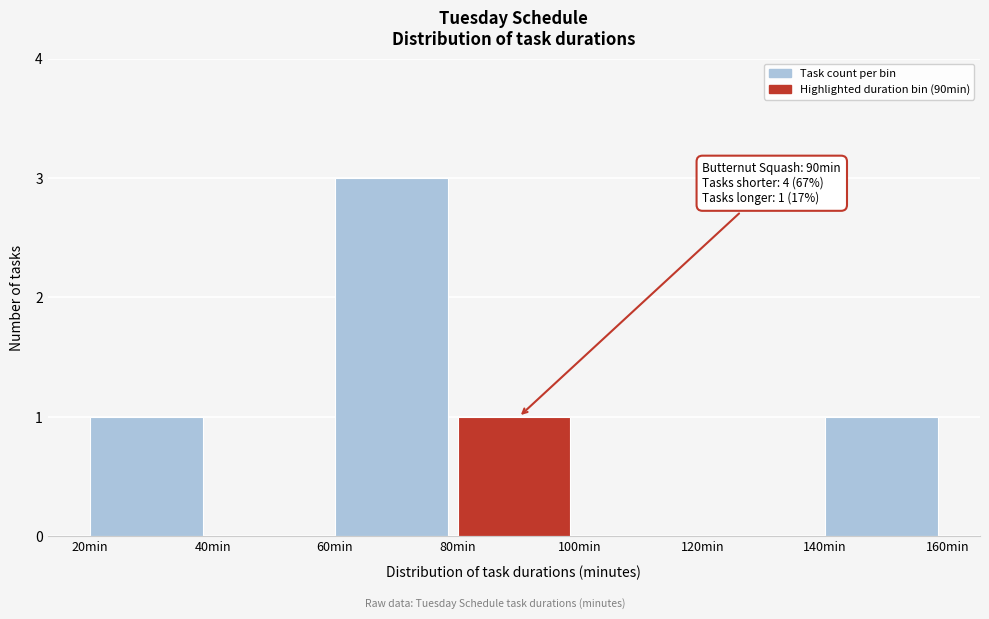

Which range on the x-axis has the tallest bar?

60 to 80